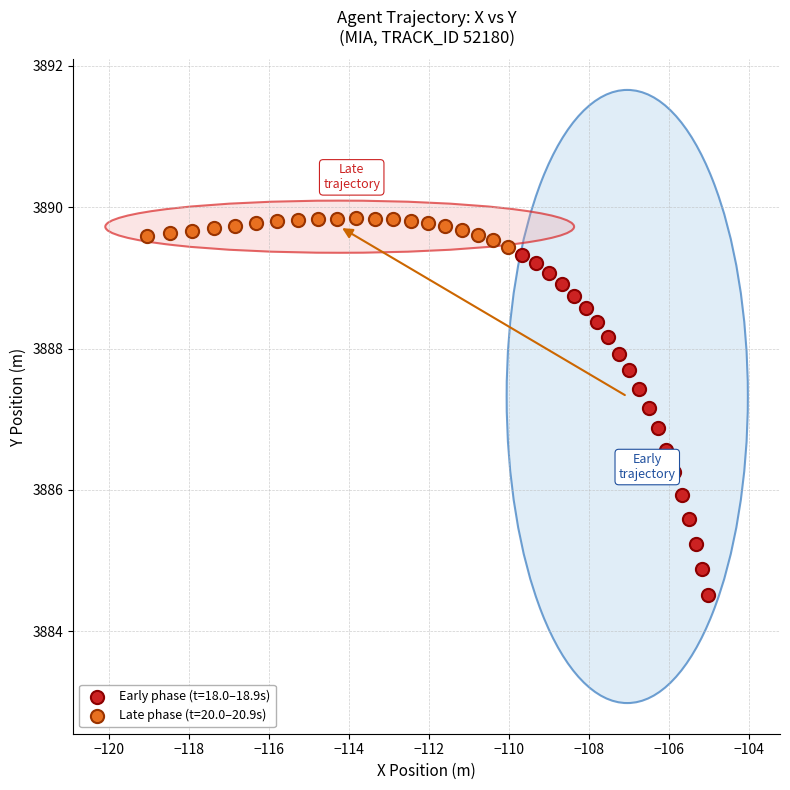

Which series reaches the minimum Y coordinate?

Early phase (t=18.0–18.9s)